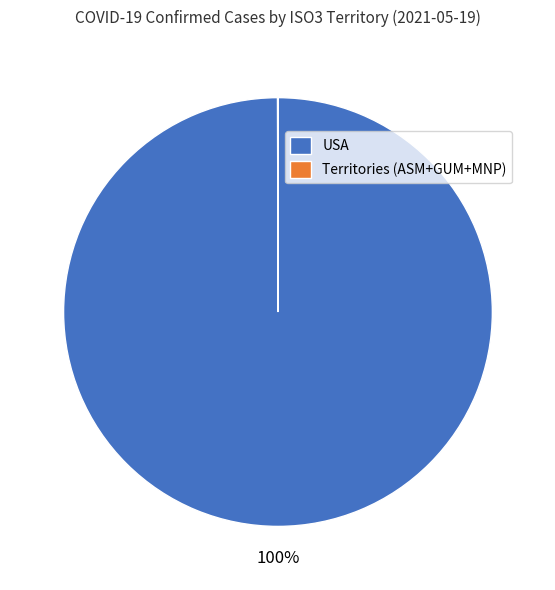

Which slice is the largest?

USA